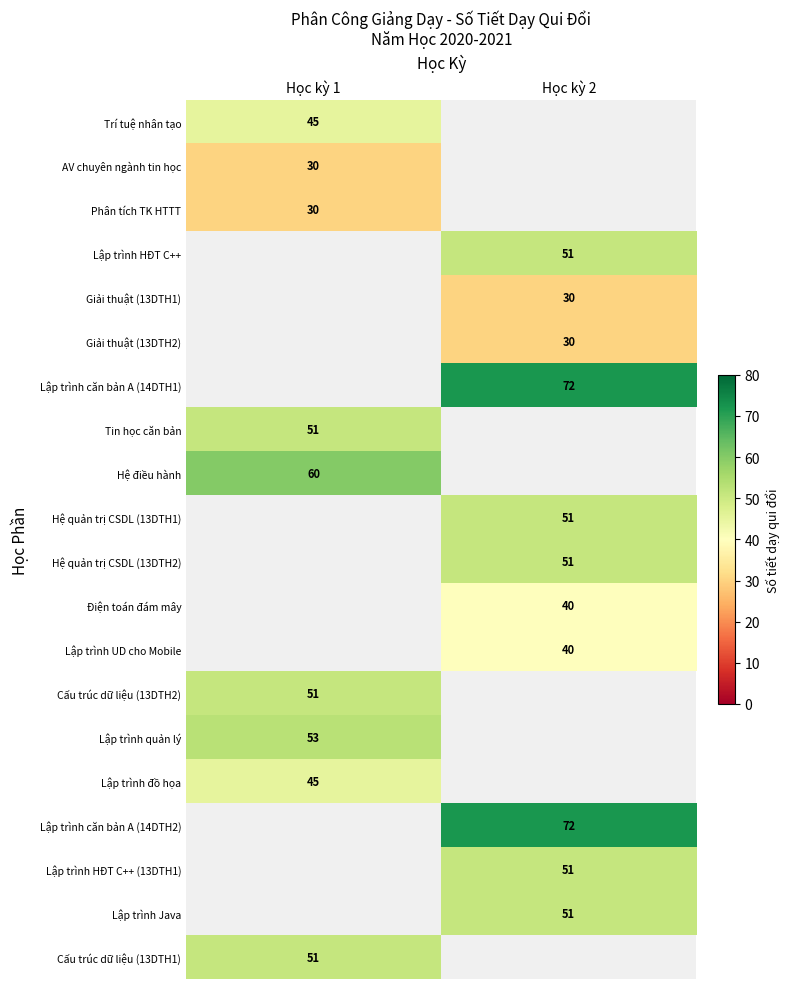

Which category has the highest value across all series?

Học kỳ 2